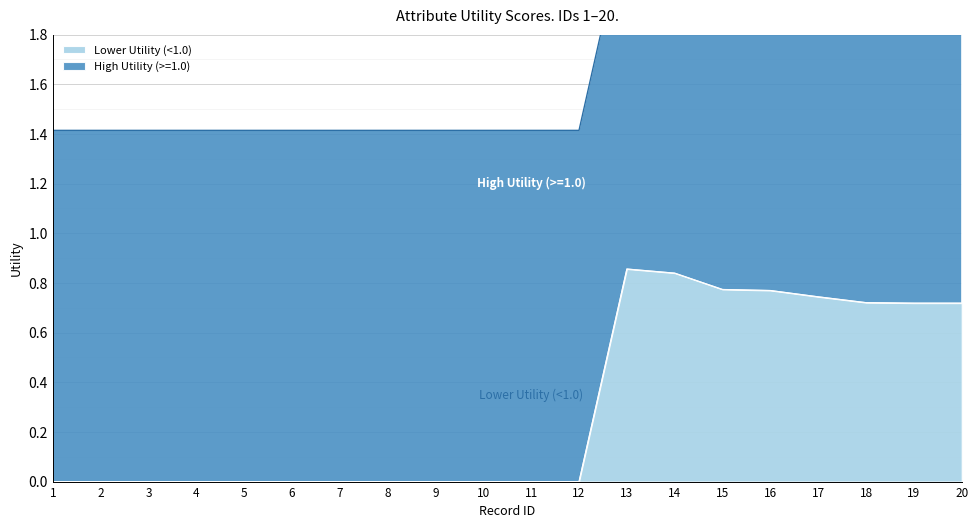

True or false: Lower Utility (<1.0) has a value of 0.0 at 8.

True